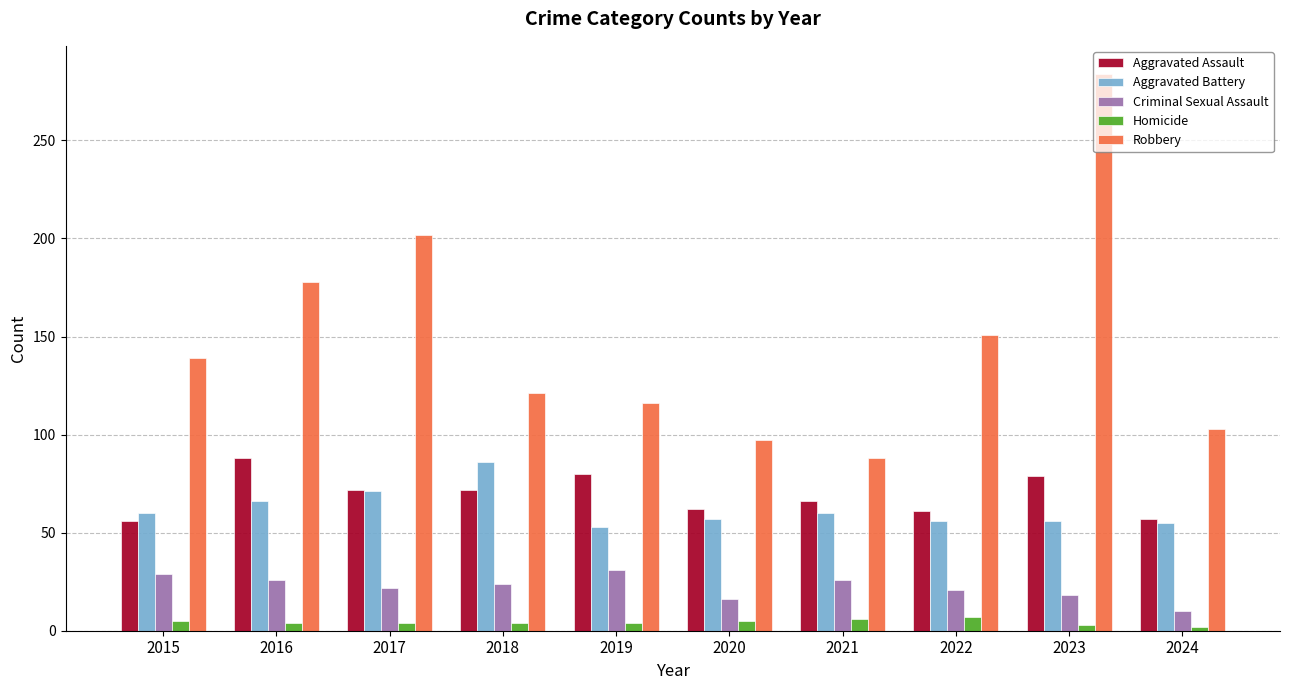

What are all the series names shown in the legend?

Aggravated Assault, Aggravated Battery, Criminal Sexual Assault, Homicide, Robbery